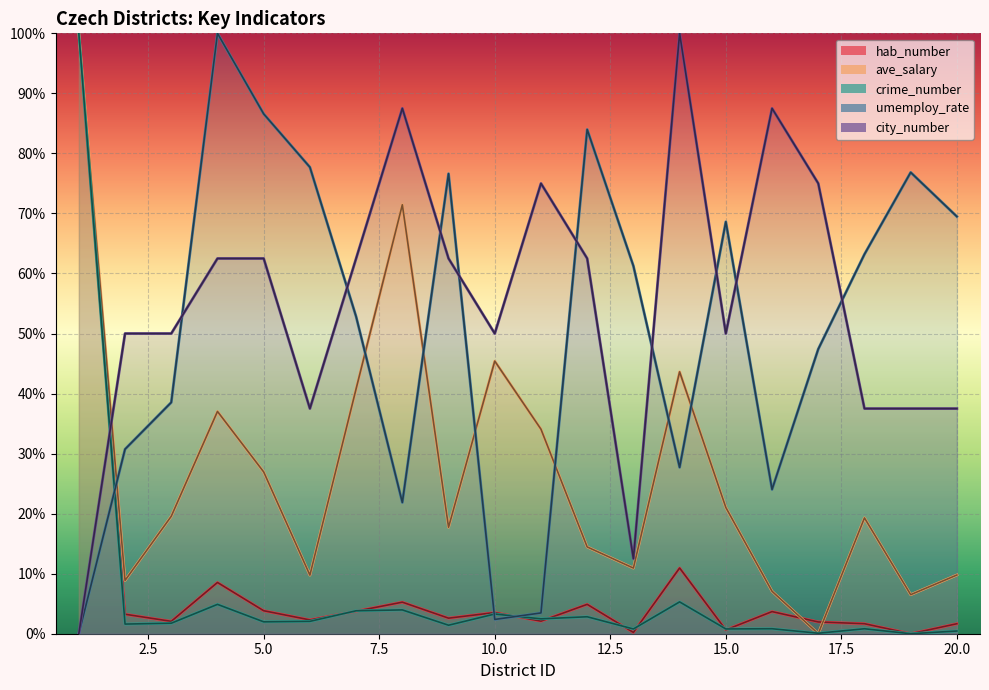

Count the number of categories in the chart.

20